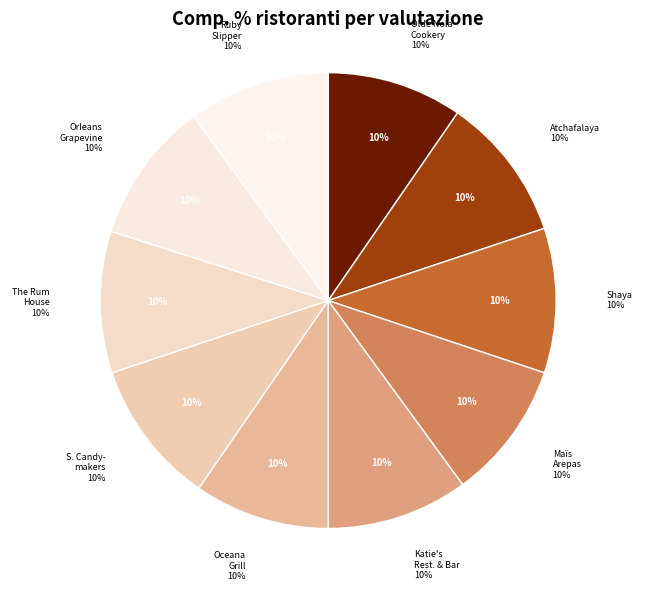

True or false: The Rum House accounts for 1% of the total.

False